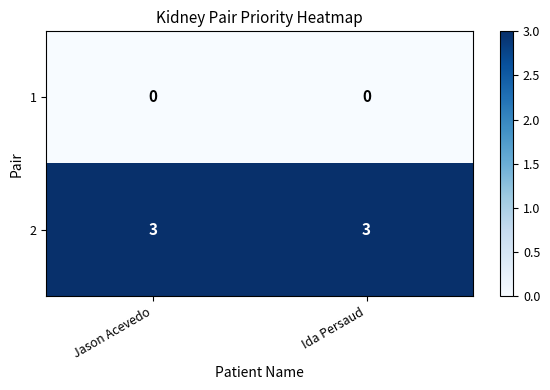

What is the difference between the highest and lowest values at Jason Acevedo?

3